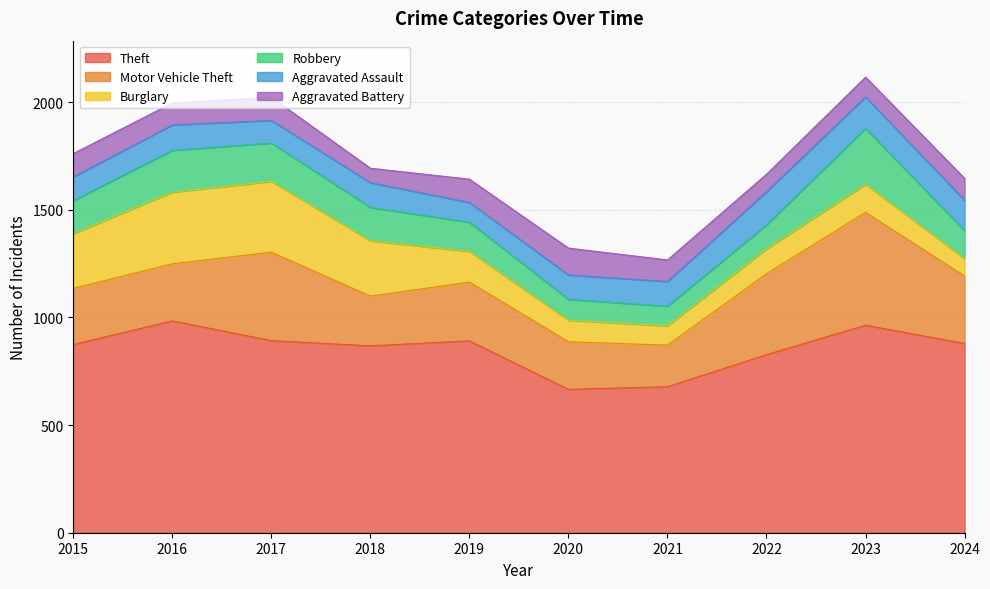

Which series has the largest range (max minus min)?

Motor Vehicle Theft